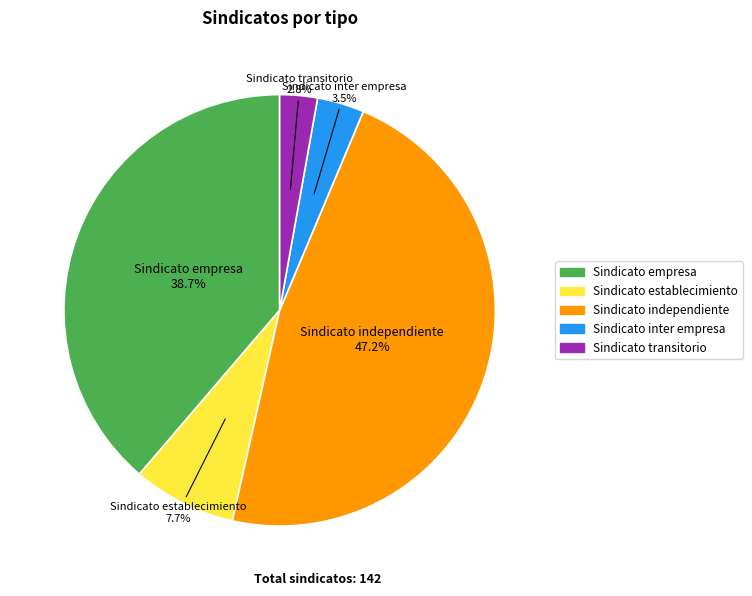

Does Sindicato inter empresa account for over 50% of the chart?

No